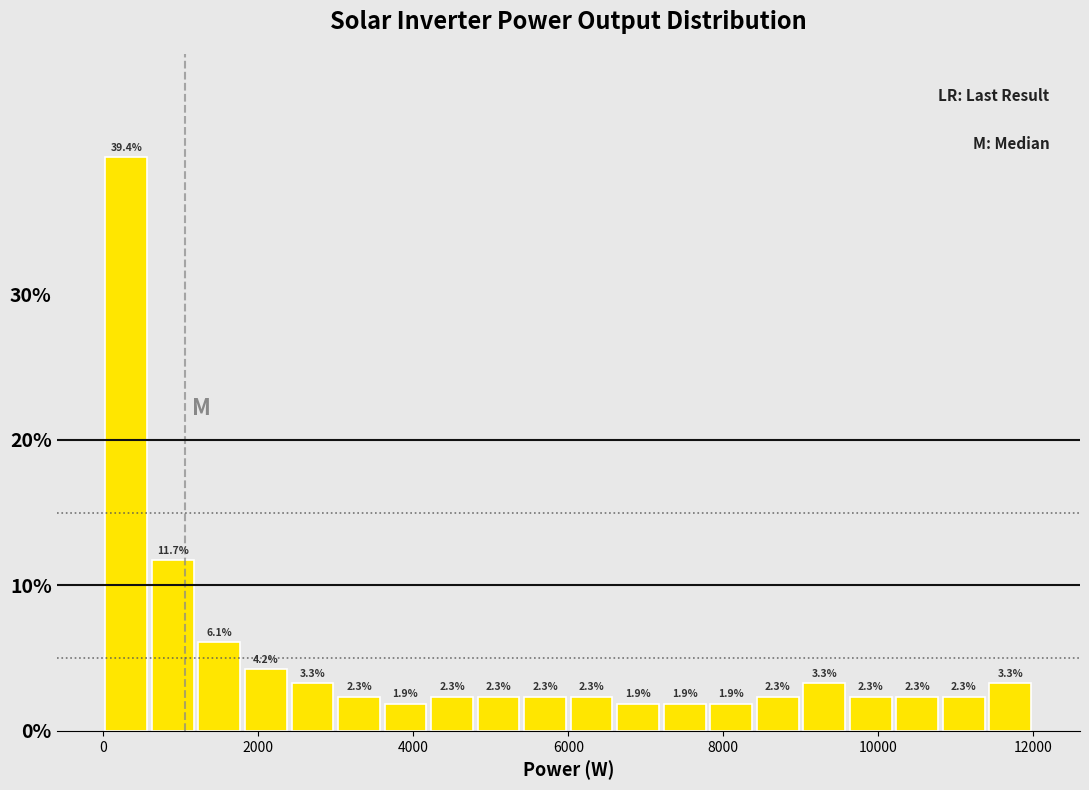

Around what value on the x-axis is the tallest bar? Give the approximate position of its centre, as read against the axis.

400